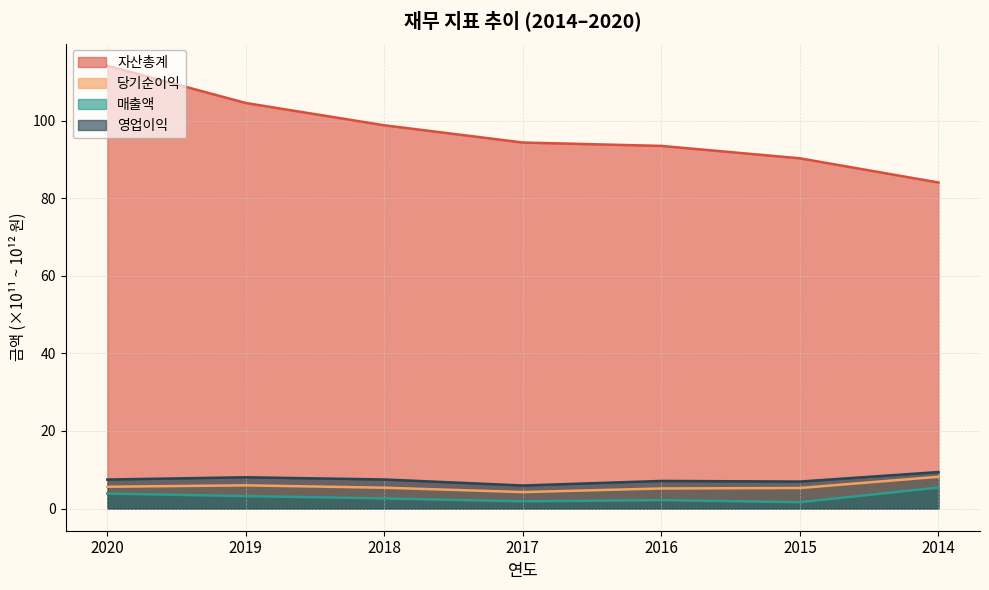

Reading right to left, what are all the values shown in this chart?

자산총계: 84.1	90.3	93.5	94.3	98.8	104.5	114.2
당기순이익: 8.2	5.3	5.2	4.2	5.4	6.0	5.6
매출액: 5.4	1.6	2.2	1.9	2.6	3.2	3.9
영업이익: 9.4	7.0	7.1	5.9	7.5	8.1	7.5